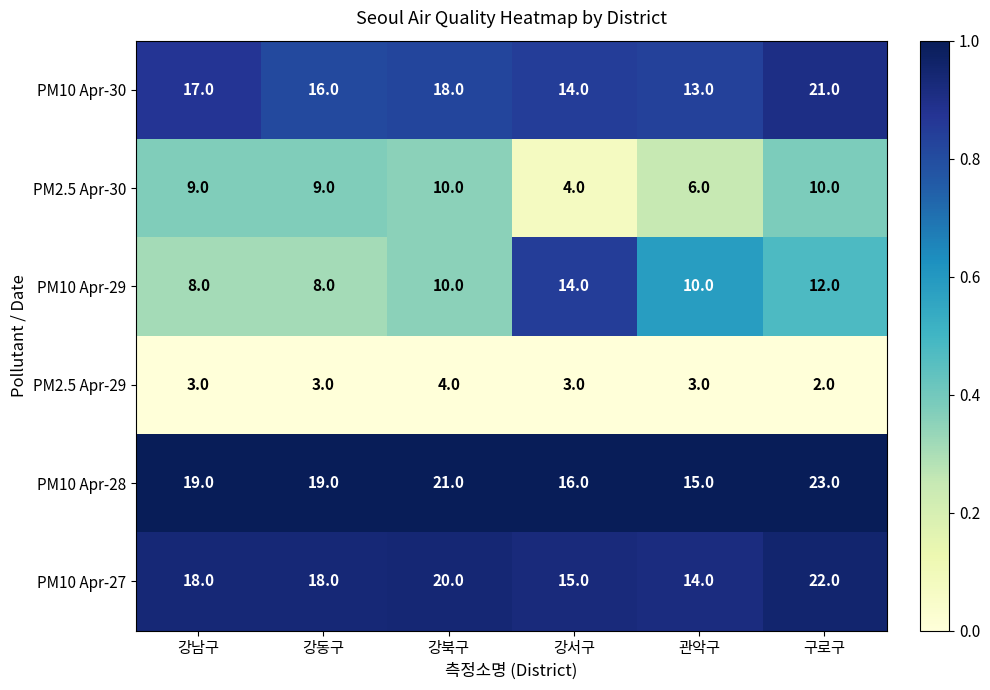

Between 강동구 and 구로구, which series saw the biggest shift?

PM10 Apr-30